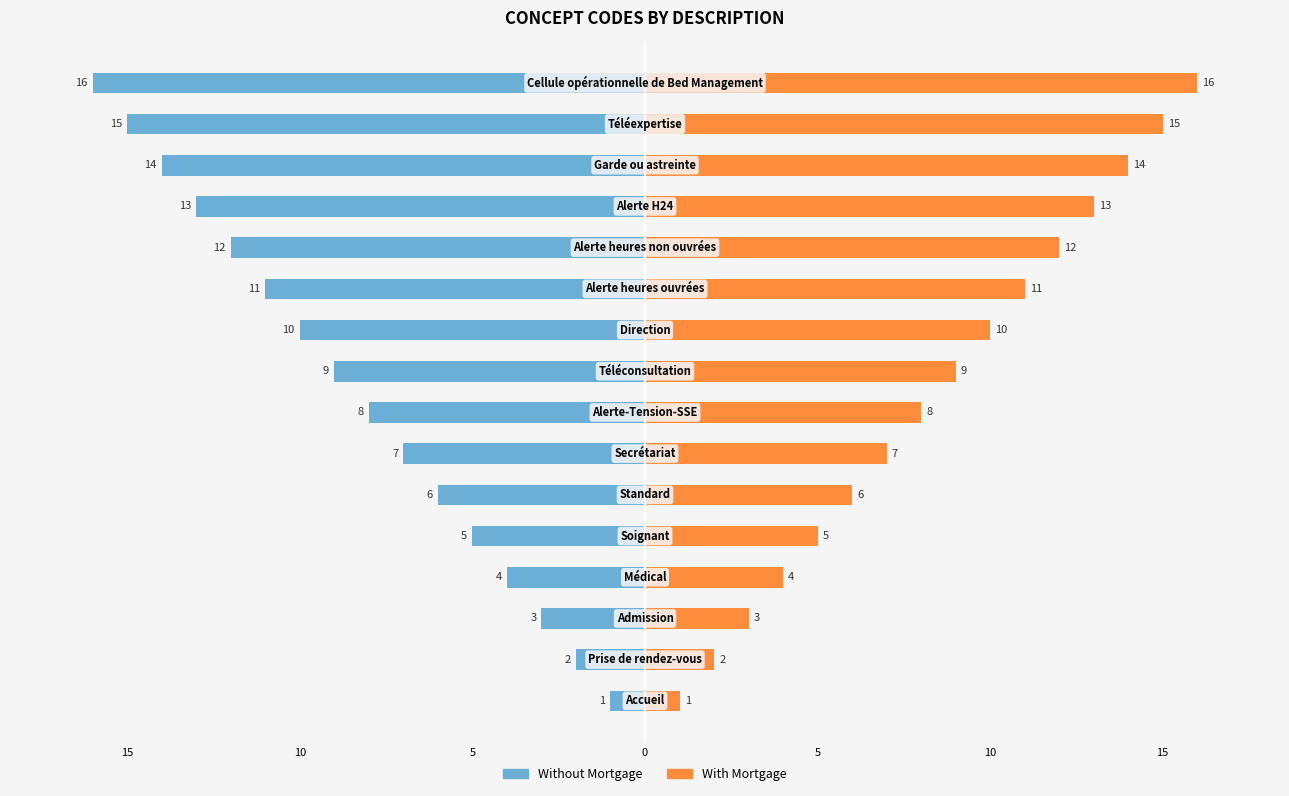

Rank the series by their average value, from highest to lowest.

With Mortgage, Without Mortgage